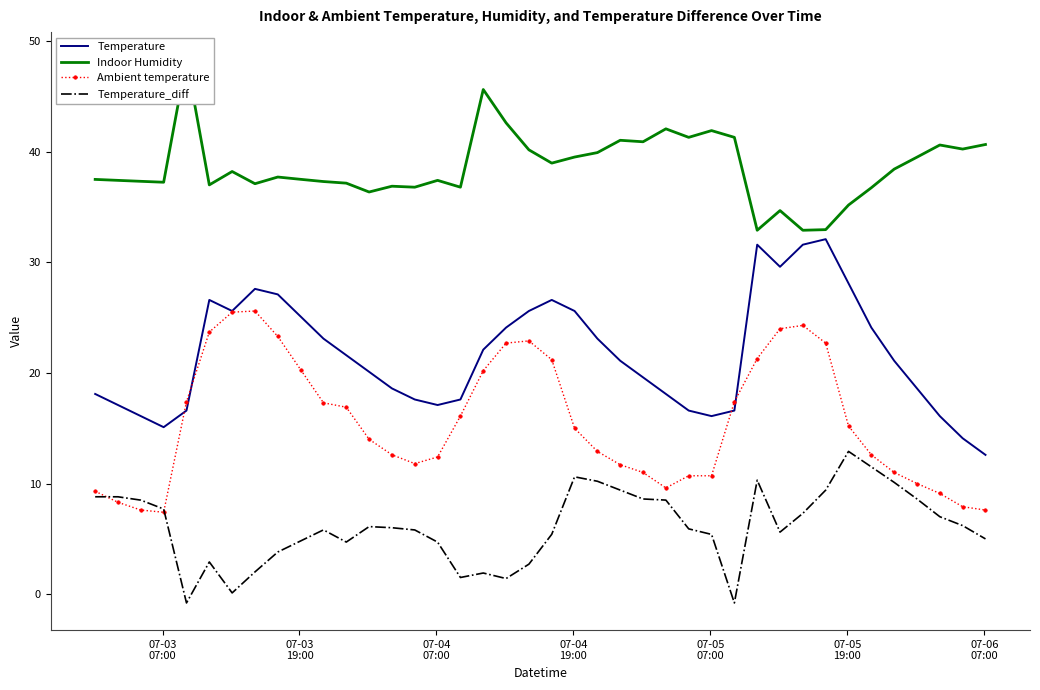

What is the value of the Indoor Humidity point at the 20th from the left?

40.2